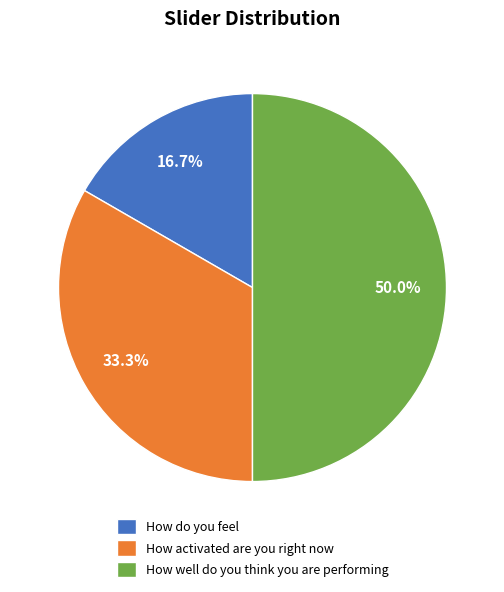

Is it true that How do you feel is 2% of the pie?

False